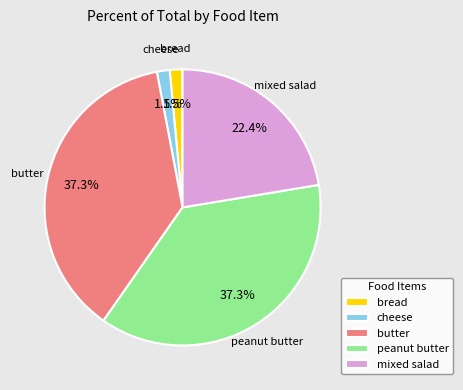

Approximately how many times larger is the value at bread compared to mixed salad?

0.1